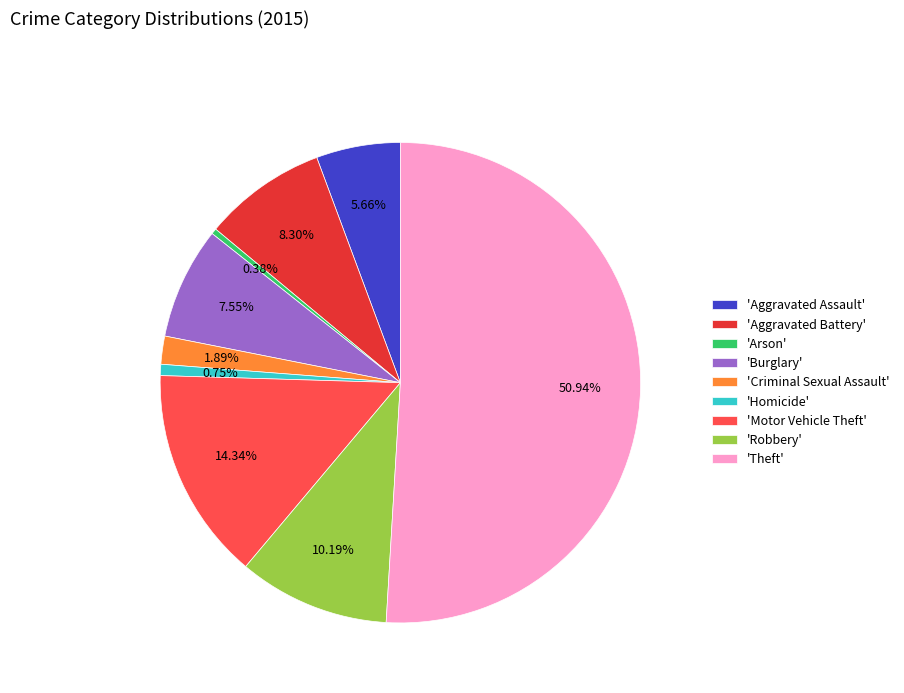

What is the majority slice?

'Theft'